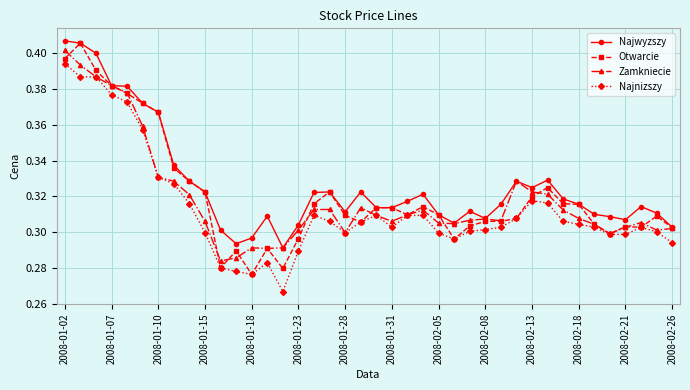

Which series has the largest range (max minus min)?

Otwarcie